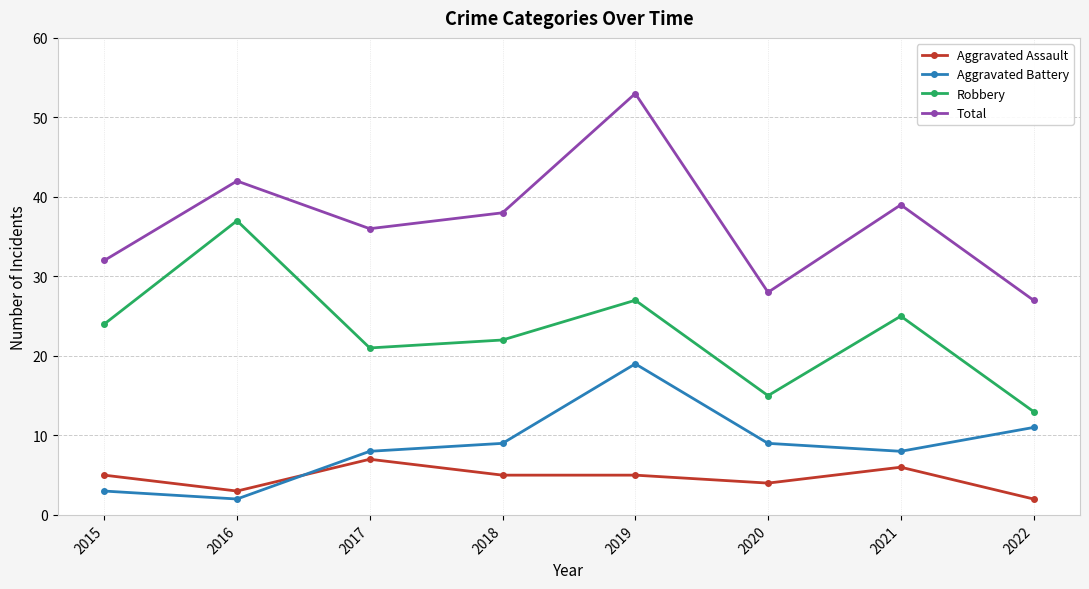

True or false: Robbery and Total cross at least once.

False